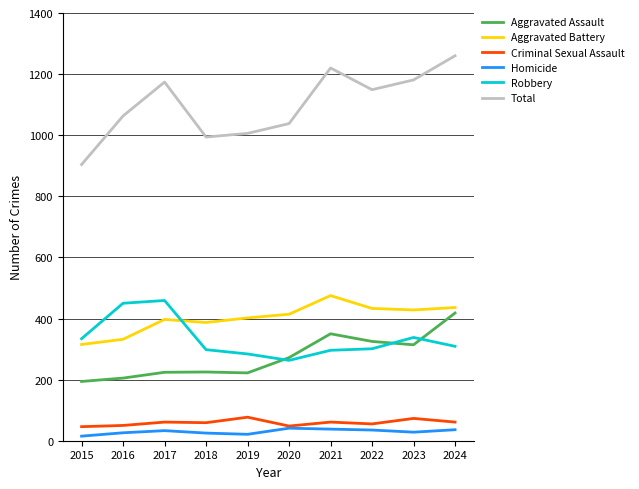

What is the maximum value shown in the chart?

1260